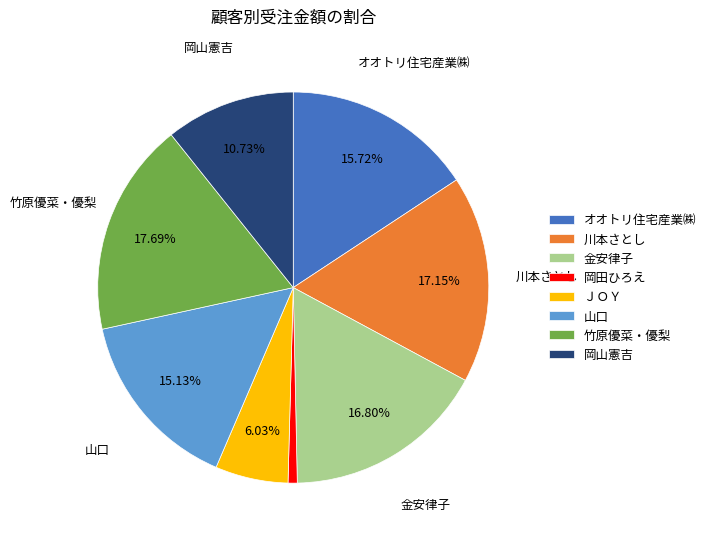

How many segments does this pie chart have?

8